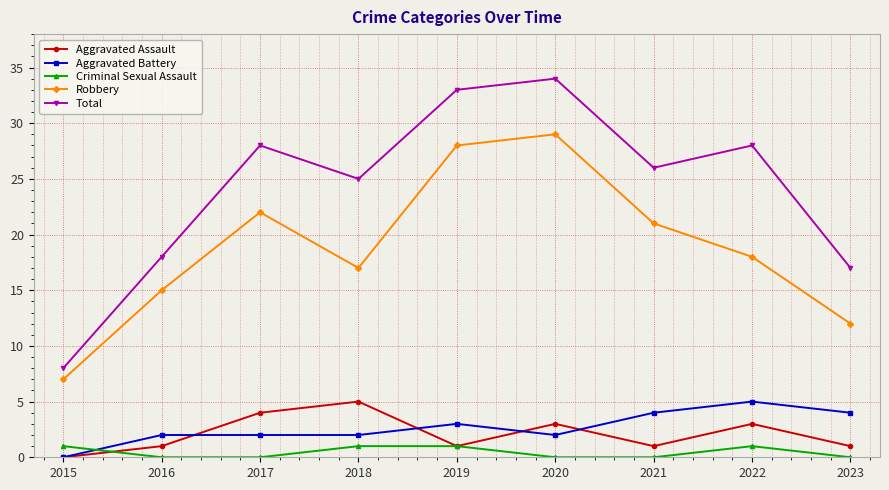

What is the difference between the Total values at 2020 and 2021?

8